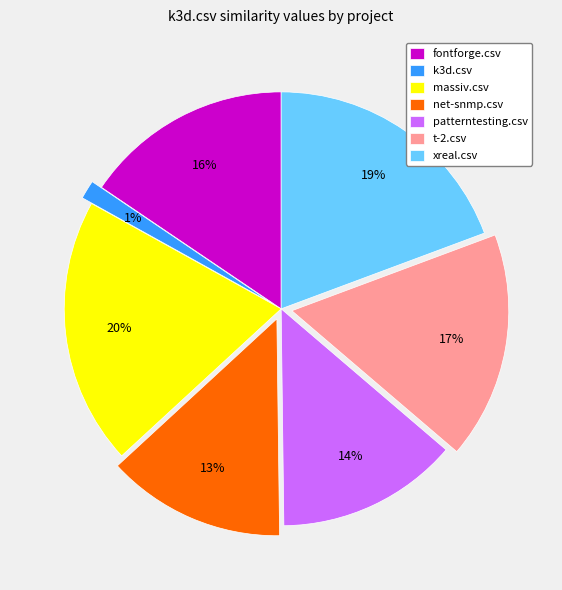

To the nearest percent, what percentage of the pie is fontforge.csv?

16%